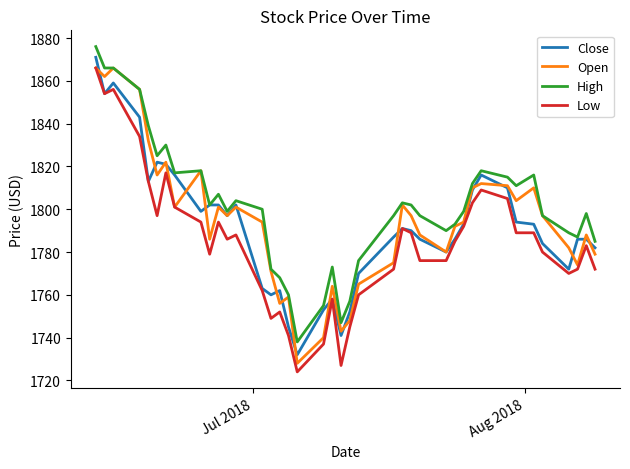

Reading left to right, list all the values displayed in this chart.

Close: 1871	1854	1859	1843	1813	1822	1821	1816	1799	1802	1802	1797	1802	1763	1760	1762	1745	1732	1753	1758	1741	1752	1770	1787	1791	1790	1786	1780	1786	1793	1809	1816	1810	1794	1793	1784	1772	1786	1786	1782
Open: 1866	1862	1866	1856	1832	1816	1822	1801	1818	1786	1801	1797	1801	1794	1771	1756	1759	1728	1740	1764	1743	1748	1765	1775	1802	1797	1788	1780	1792	1794	1810	1812	1811	1804	1810	1797	1782	1774	1788	1779
High: 1876	1866	1866	1856	1839	1825	1830	1817	1818	1802	1807	1799	1804	1800	1772	1768	1760	1738	1755	1773	1747	1757	1776	1797	1803	1802	1797	1790	1793	1799	1812	1818	1815	1811	1816	1797	1789	1787	1798	1785
Low: 1866	1854	1856	1834	1813	1797	1817	1801	1794	1779	1794	1786	1788	1762	1749	1752	1741	1724	1737	1758	1727	1745	1760	1772	1791	1789	1776	1776	1785	1792	1803	1809	1805	1789	1789	1780	1770	1772	1783	1772